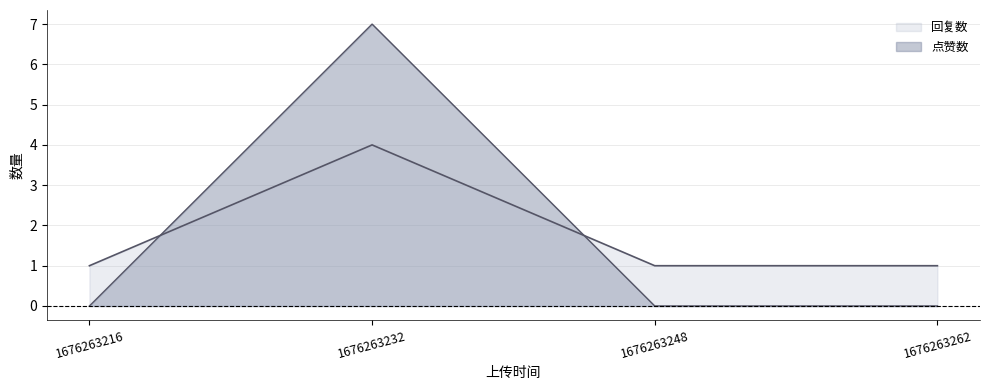

What are all the series names shown in the legend?

回复数, 点赞数